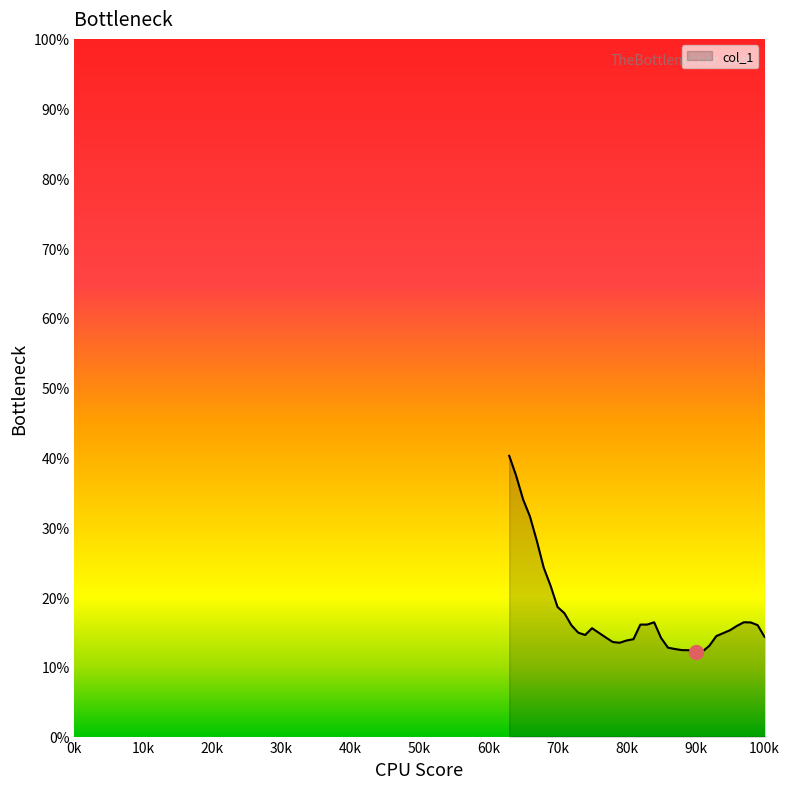

What is the difference between the second highest and minimum values?

25.2